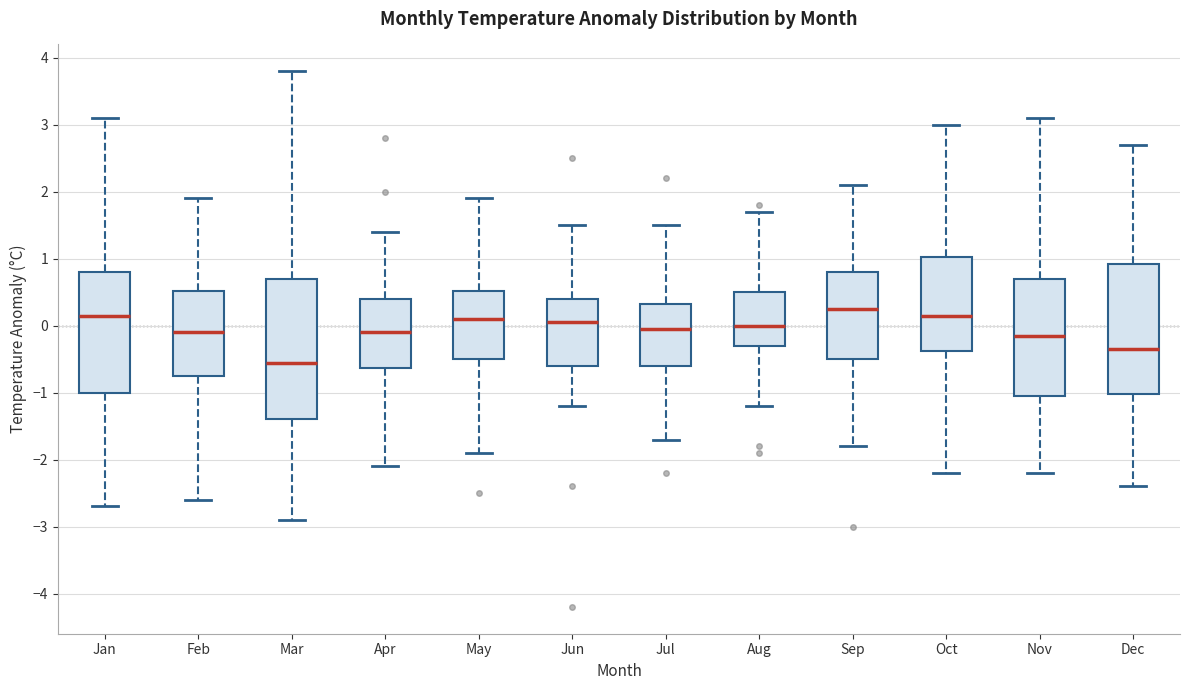

Reading left to right, read every box against the y-axis: the position of its median line, the range the box covers, and the ends of its whiskers. The values are not printed on the chart, so give them approximately, as read against the axis.

Jan: median 0.2, box -1.0 to 0.8, whiskers -2.7 to 3.1
Feb: median -0.1, box -0.7 to 0.5, whiskers -2.6 to 1.9
Mar: median -0.5, box -1.4 to 0.7, whiskers -2.9 to 3.8
Apr: median -0.1, box -0.6 to 0.4, whiskers -2.1 to 1.4
May: median 0.1, box -0.5 to 0.5, whiskers -1.9 to 1.9
Jun: median 0.1, box -0.6 to 0.4, whiskers -1.2 to 1.5
Jul: median 0.0, box -0.6 to 0.3, whiskers -1.7 to 1.5
Aug: median 0.0, box -0.3 to 0.5, whiskers -1.2 to 1.7
Sep: median 0.3, box -0.5 to 0.8, whiskers -1.8 to 2.1
Oct: median 0.2, box -0.4 to 1.0, whiskers -2.2 to 3.0
Nov: median -0.1, box -1.0 to 0.7, whiskers -2.2 to 3.1
Dec: median -0.3, box -1.0 to 0.9, whiskers -2.4 to 2.7